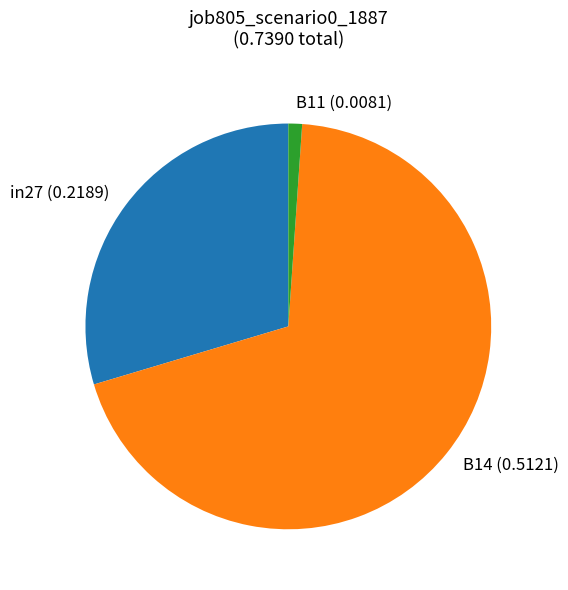

Is it true that B11 is 1% of the pie?

True